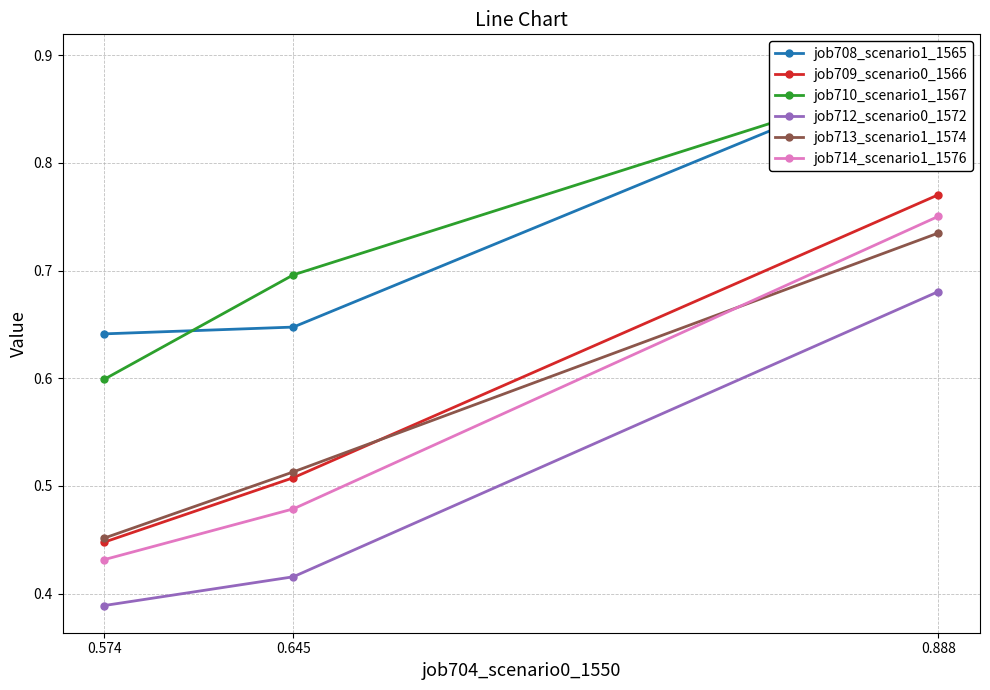

What is the minimum value for job714_scenario1_1576?

0.4